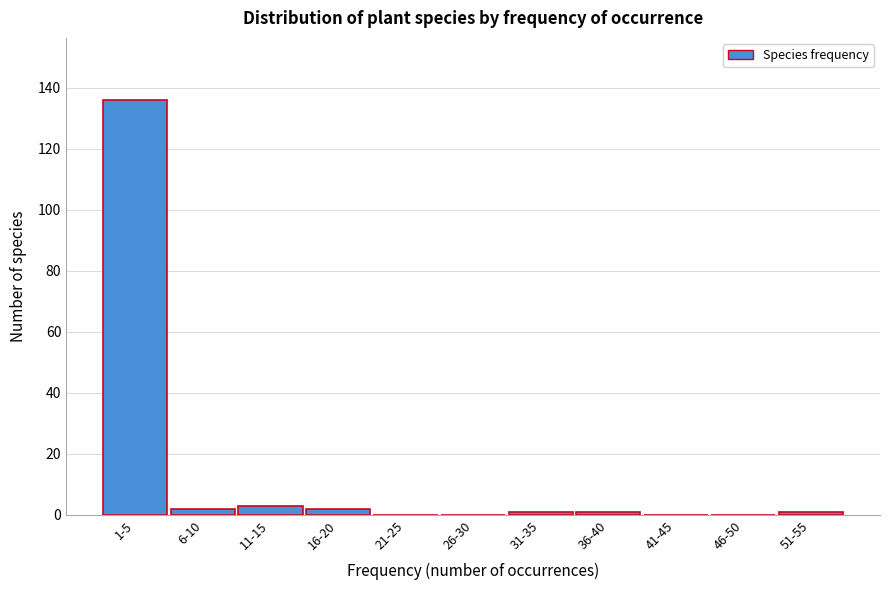

Reading right to left, list all the values displayed in this chart.

51-55=1	46-50=0	41-45=0	36-40=1	31-35=1	26-30=0	21-25=0	16-20=2	11-15=3	6-10=2	1-5=136